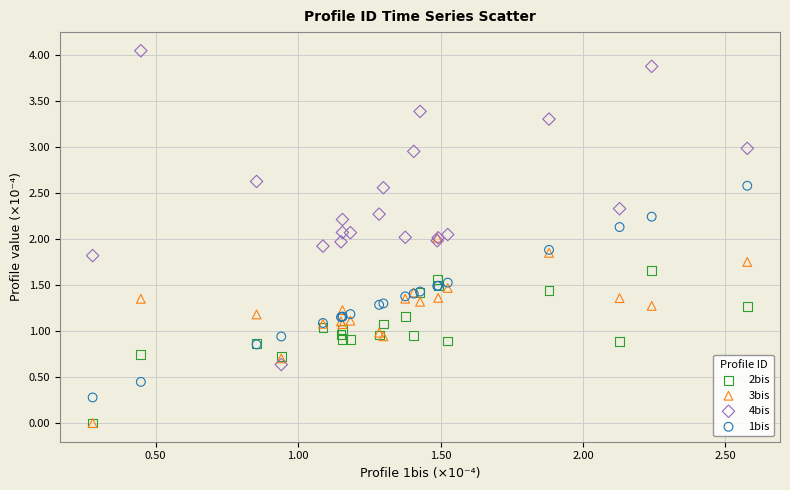

What are all the series names shown in the legend?

2bis, 3bis, 4bis, 1bis